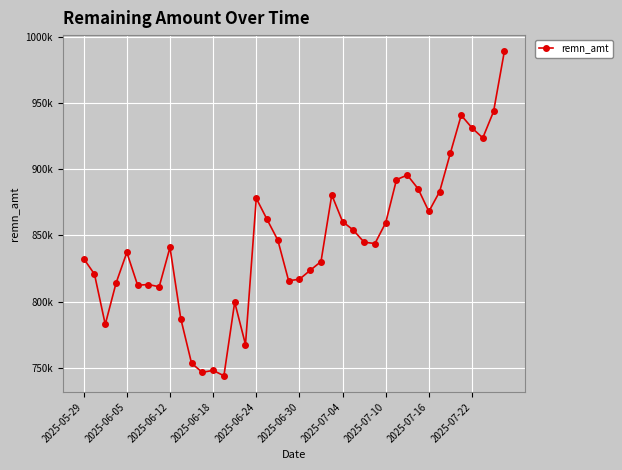

Is this an area chart (filled region under the line)?

No